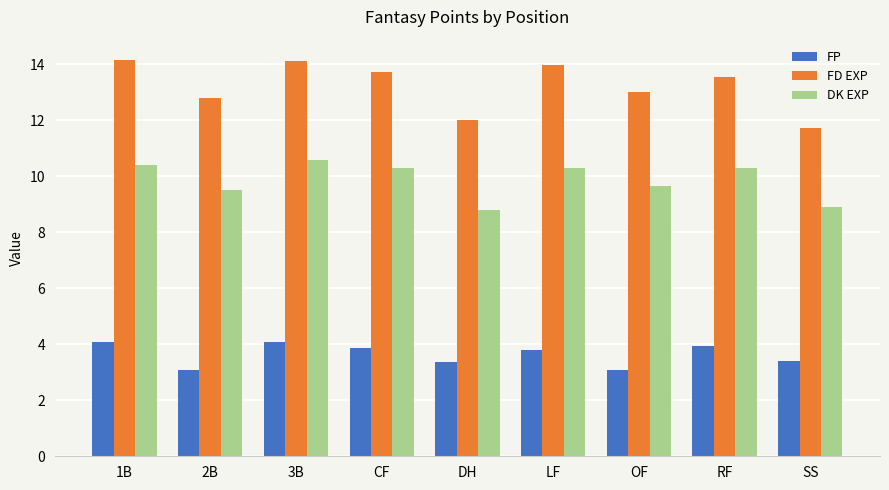

At CF, list the series in order from smallest to largest.

FP, DK EXP, FD EXP